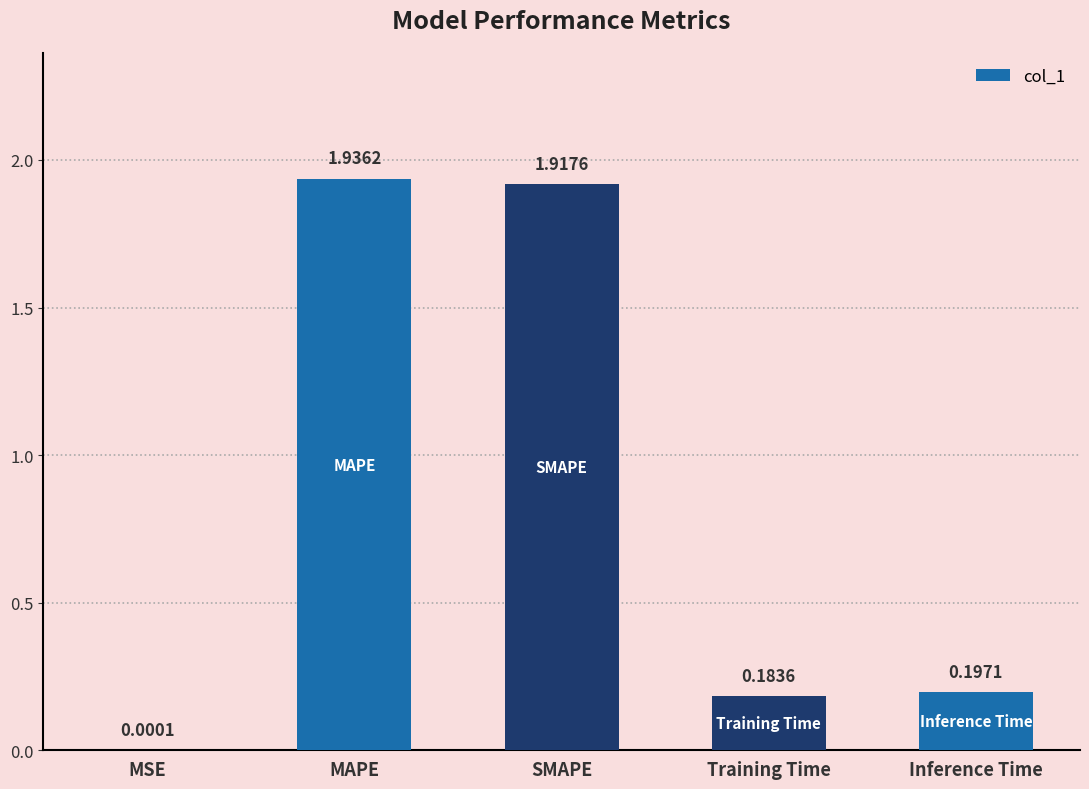

Where is the data nearest to the value 0?

MSE